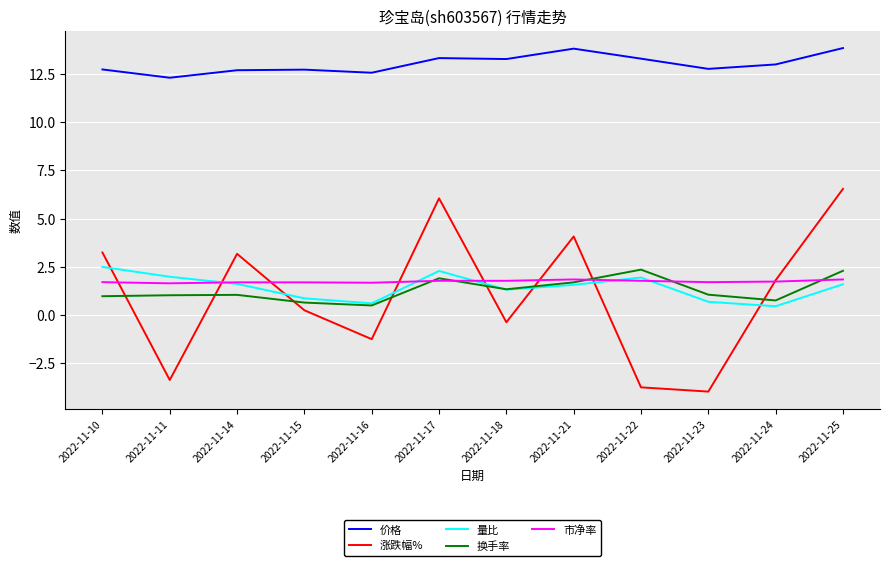

What is the highest value of the 涨跌幅% series?

6.5